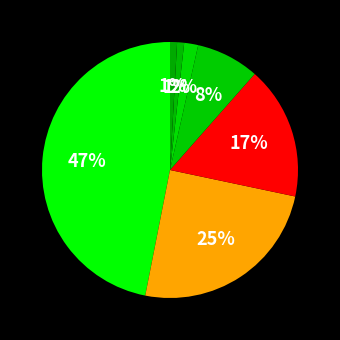

How many segments does this pie chart have?

7